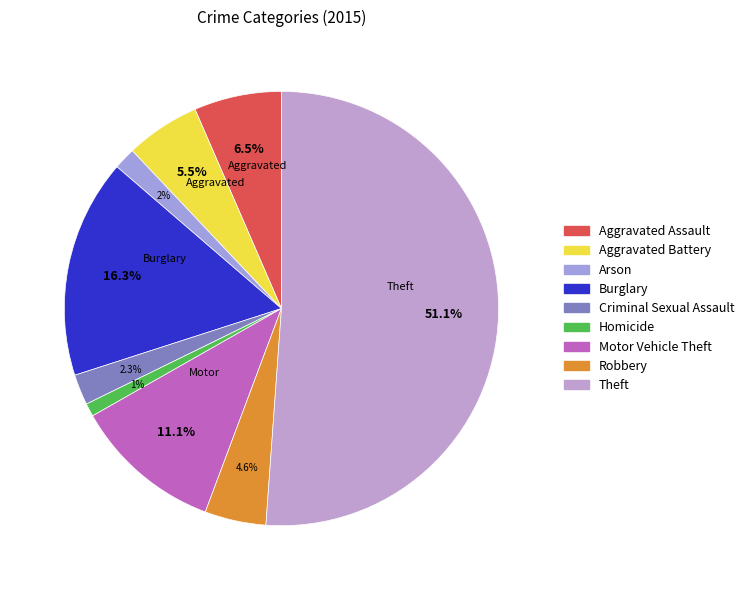

What is the smallest slice in the pie chart?

Homicide